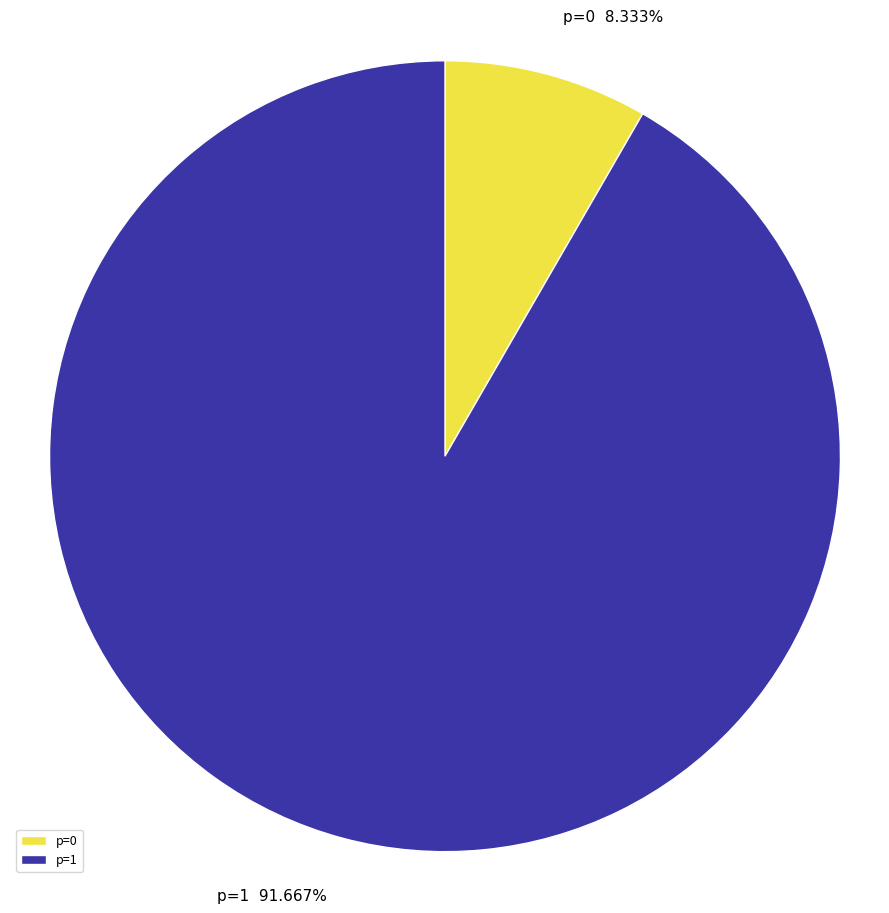

Which has a higher value, p=0 or p=1?

p=1